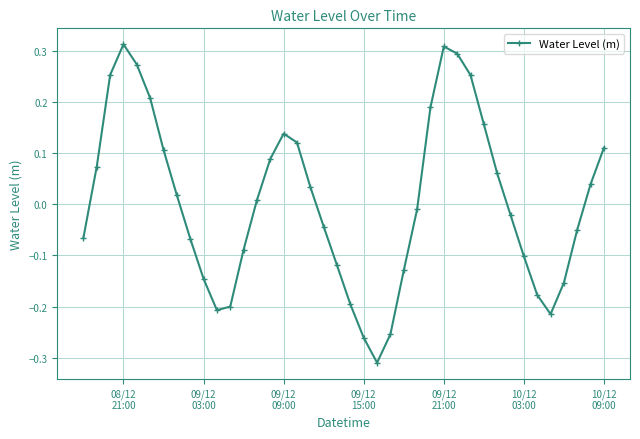

How many interior local peaks (higher than both neighbors) does the data have?

3